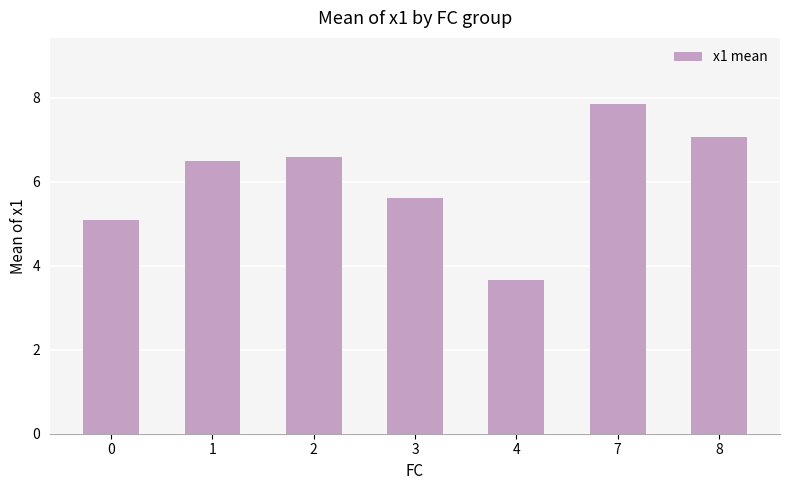

True or false: the data shows 9.5 at 2.

False